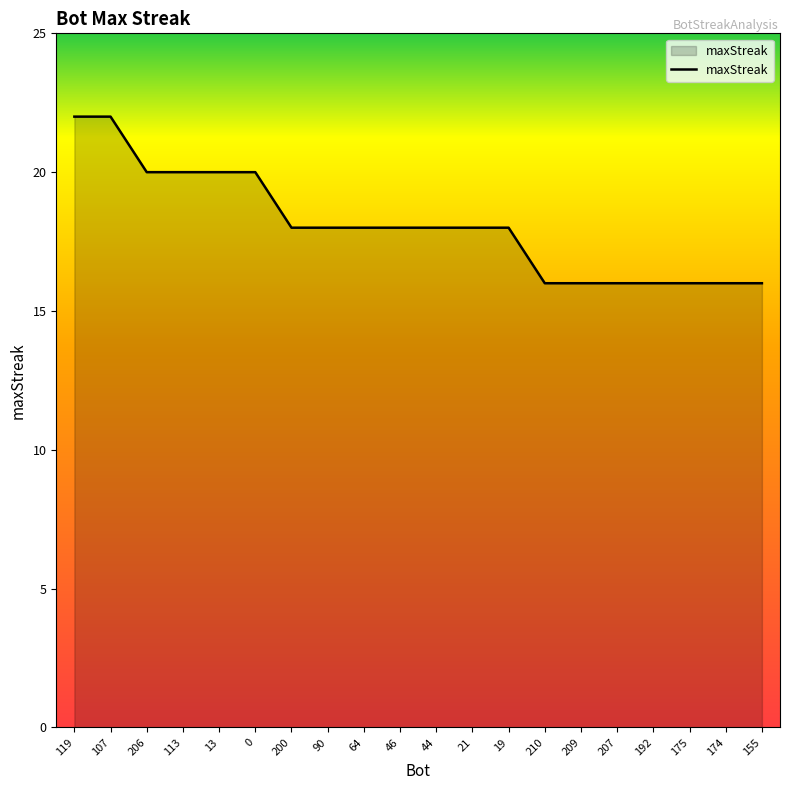

What is the difference between the maximum and minimum values?

6